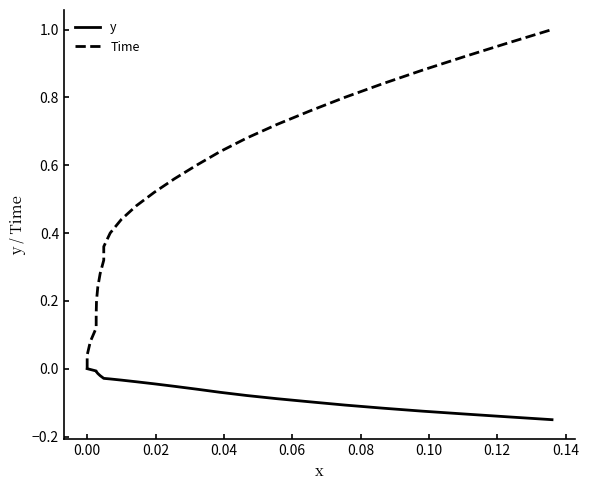

True or false: y has more than 2 interior local peaks.

False